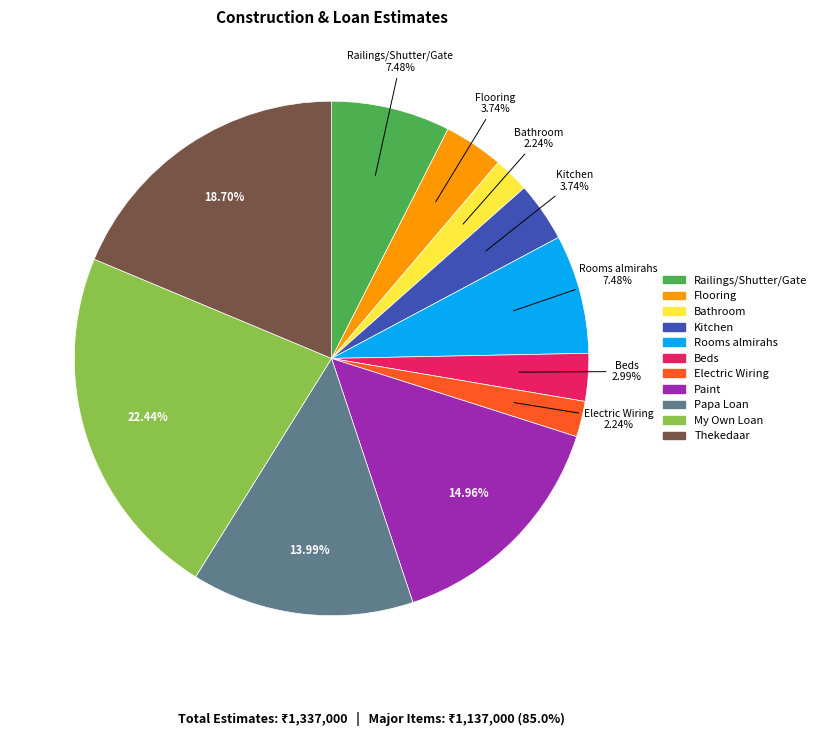

What percentage do Bathroom and Kitchen together represent?

6.0%